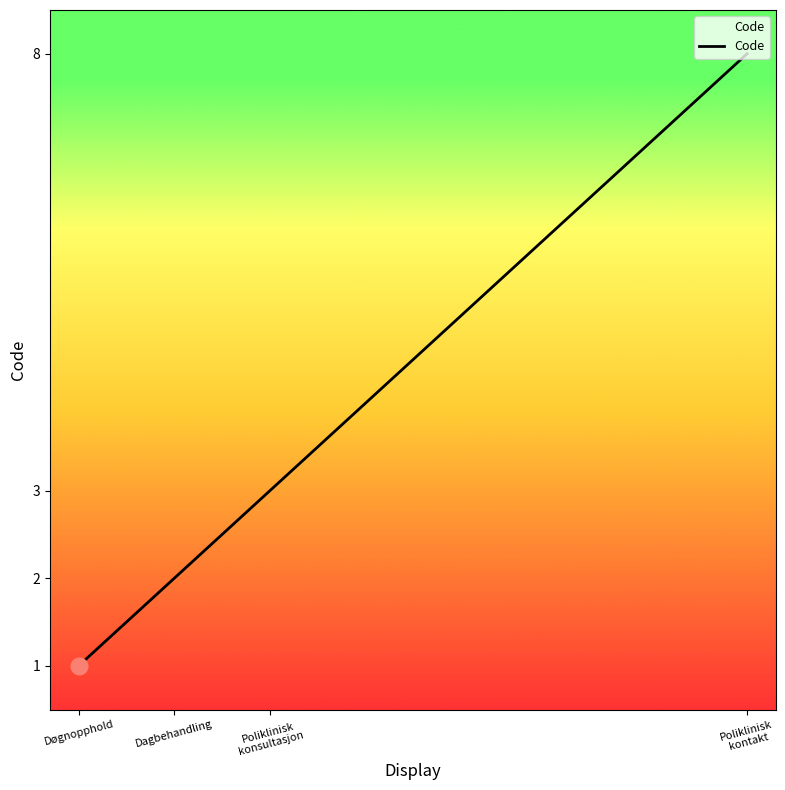

How many values are between 2 and 8?

3